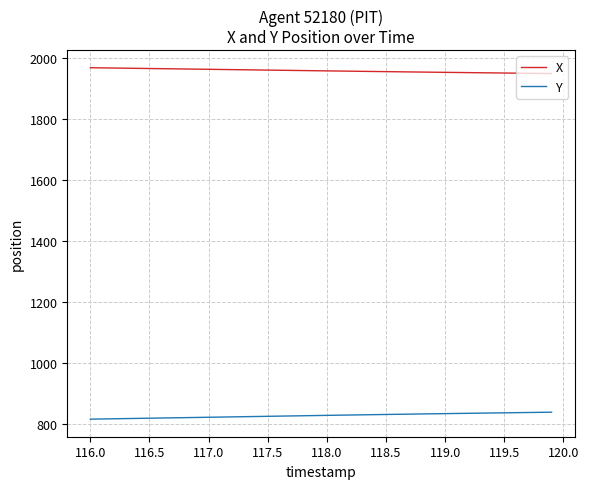

What is the minimum value for Y?

817.1